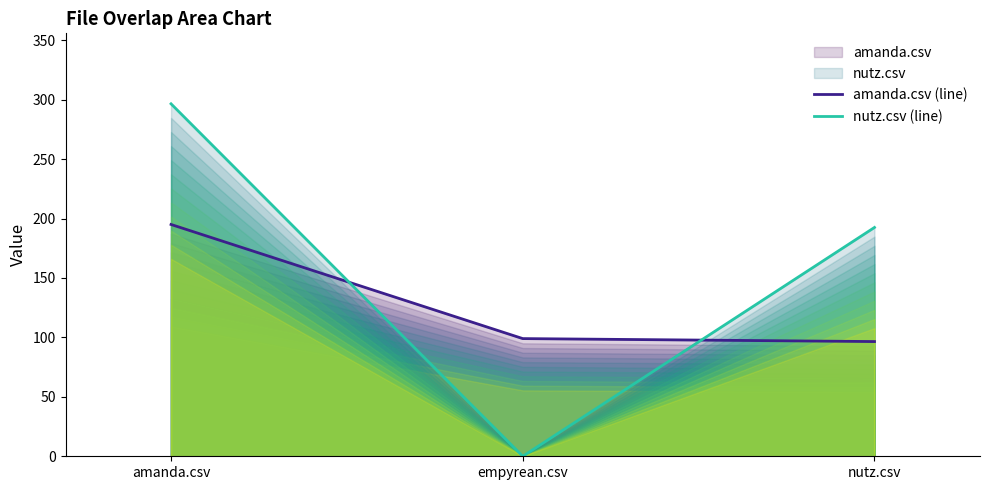

Which series changed the most between amanda.csv and empyrean.csv?

nutz.csv (line)